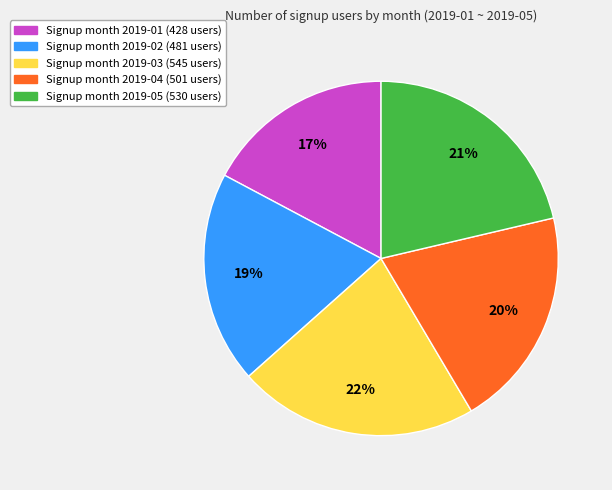

To the nearest percent, what is the average slice percentage?

20%